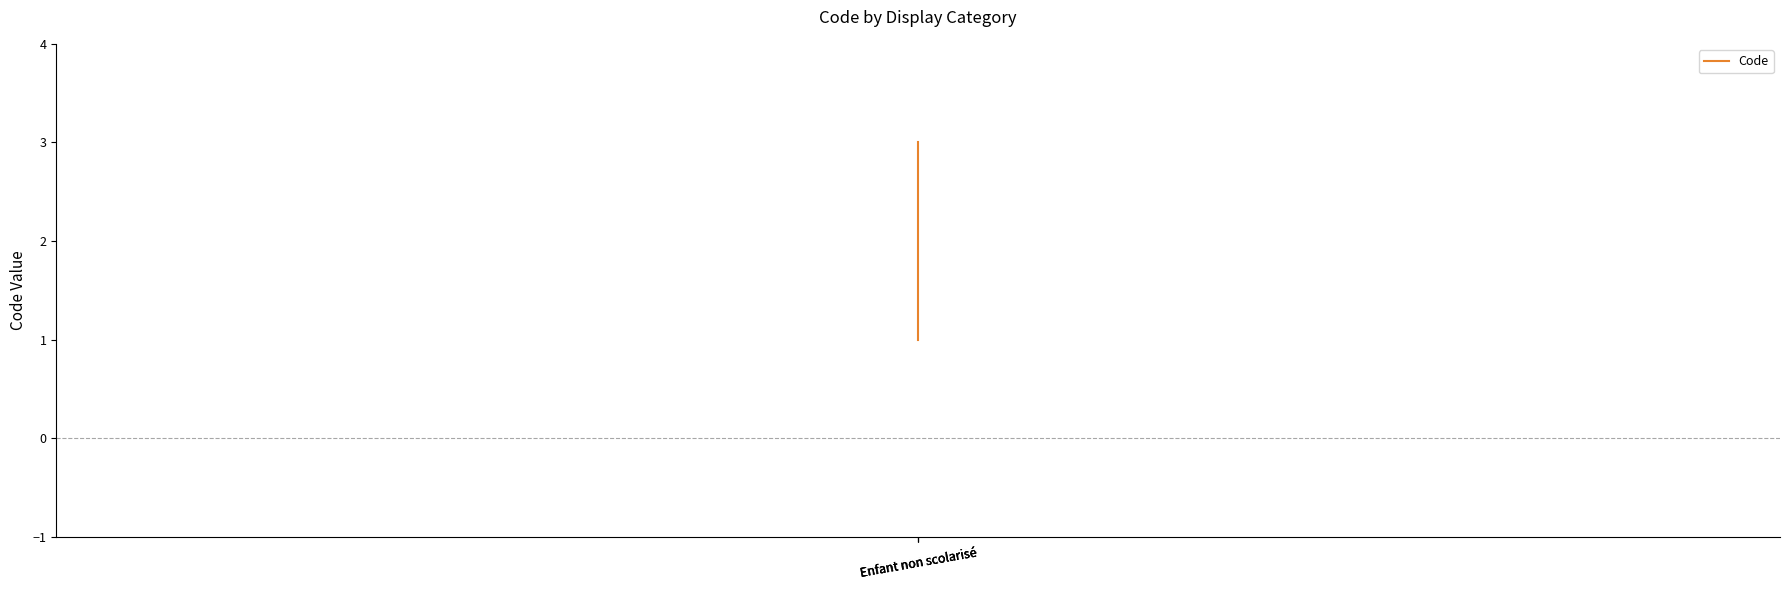

What is the ratio of the value at Enfant non scolarisé to the value at Enfant non scolarisé?

0.5